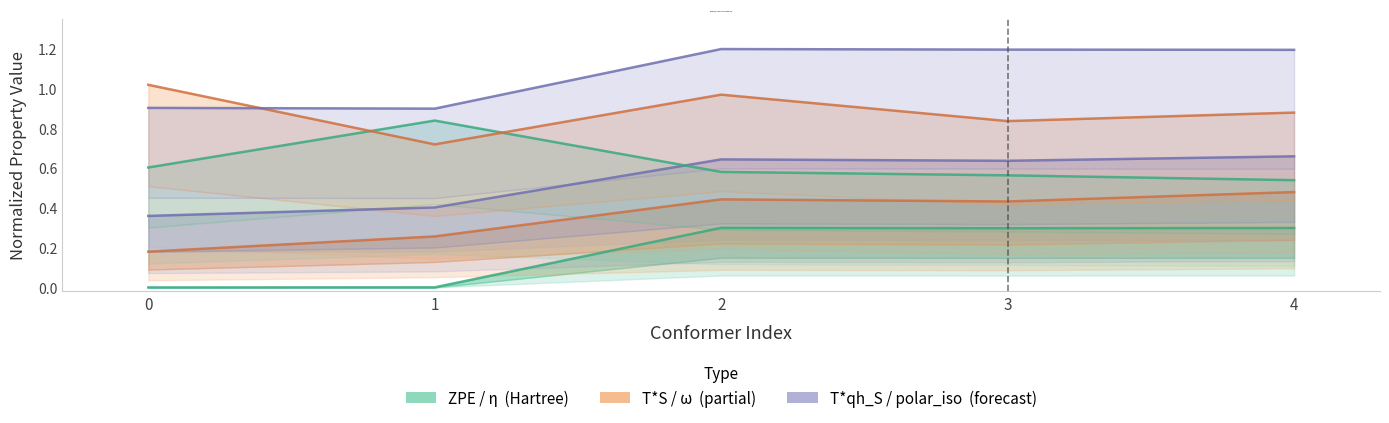

At how many categories does at least one series exceed 0?

5